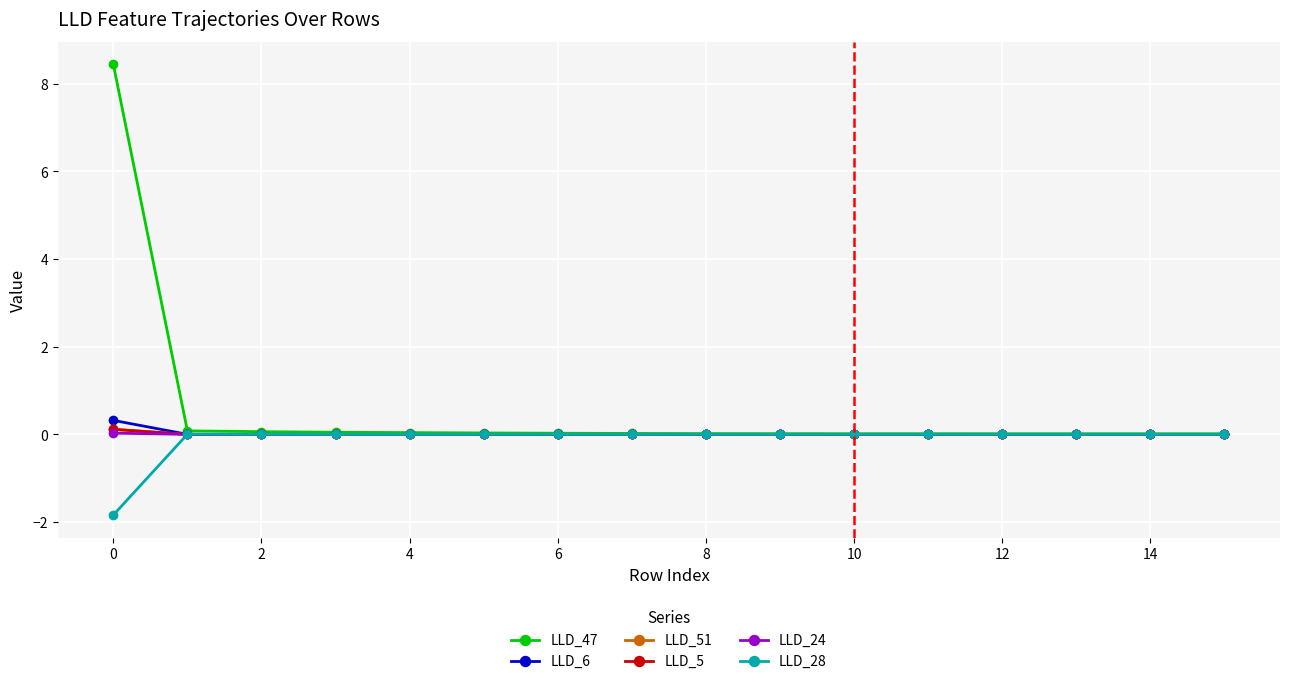

Count the number of data series in this chart.

6